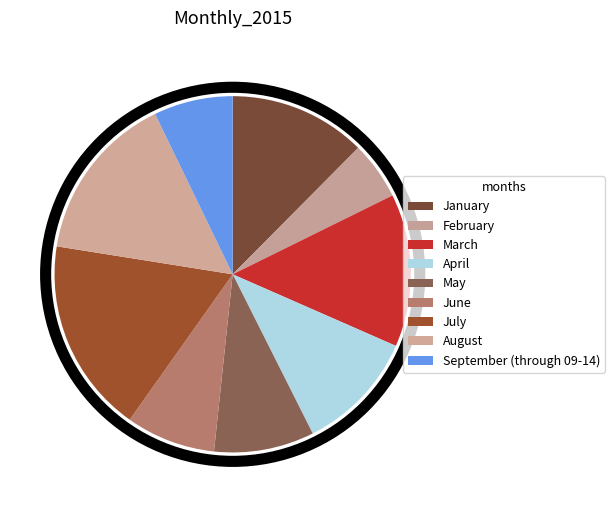

Which category has the biggest portion of the pie?

July